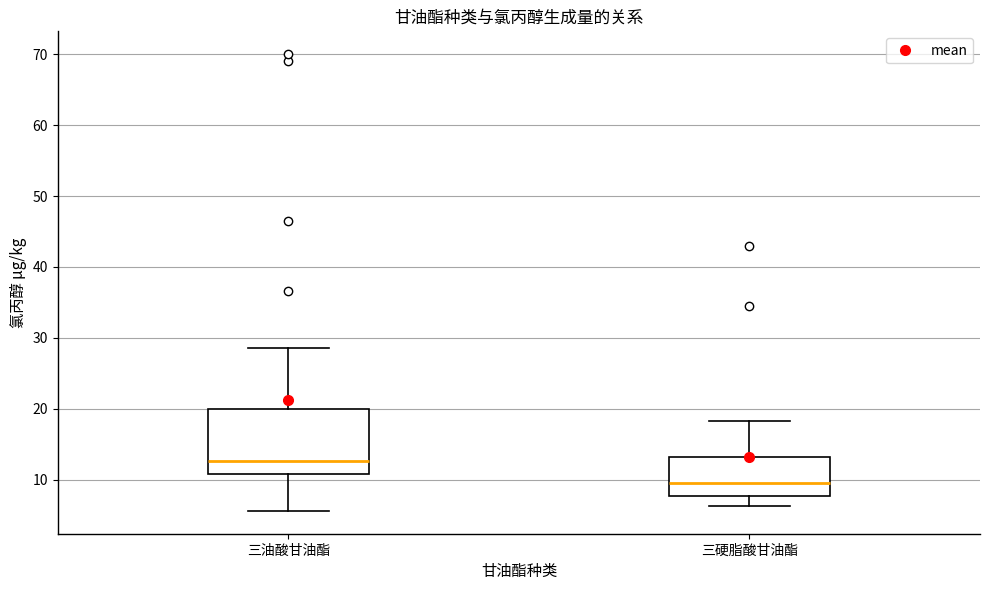

Where does the lower whisker of the box for 三油酸甘油酯 end on the y-axis? The values are not printed on the chart, so give them approximately, as read against the axis.

6